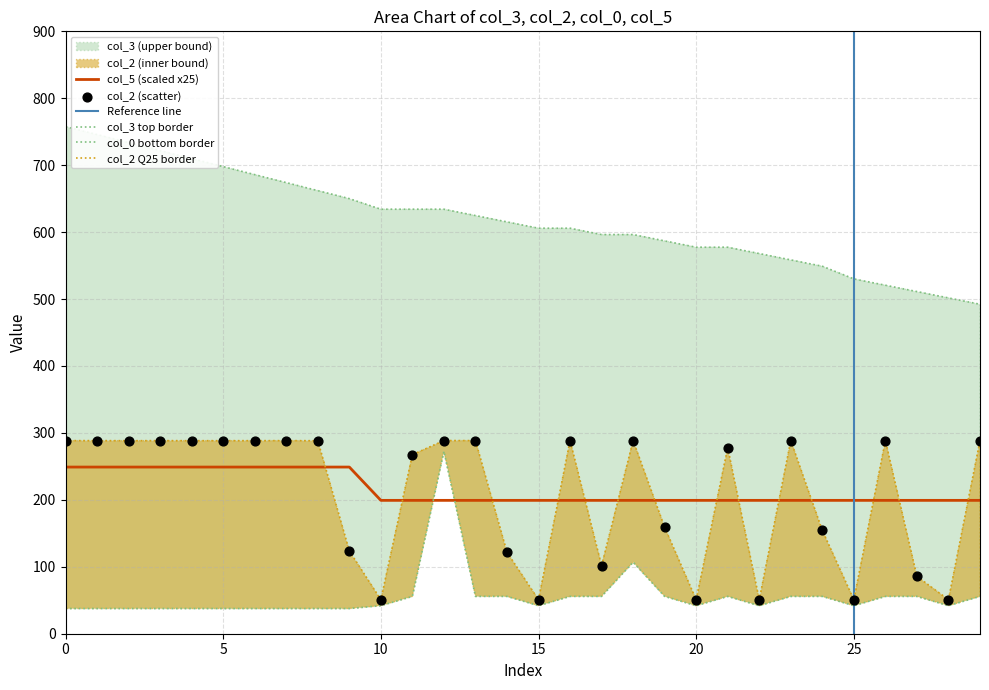

The value of col_5 (scaled x25) at 25 is 127.7. True or false?

False